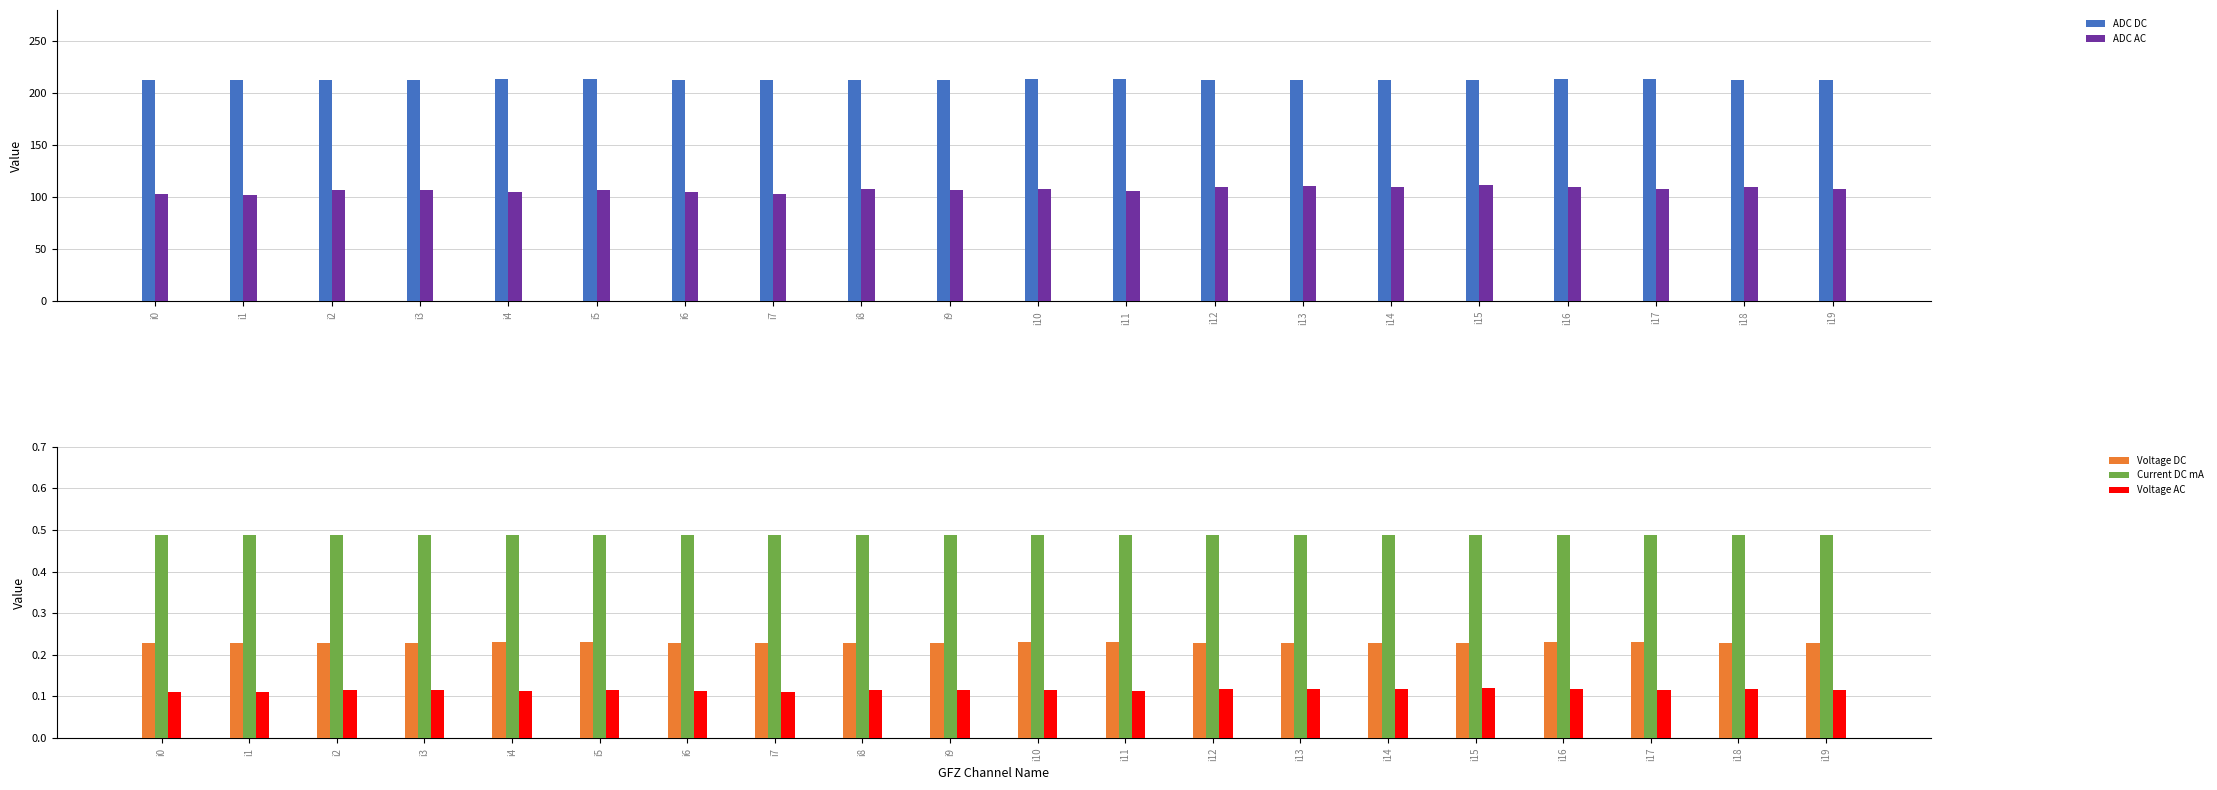

What is the highest value of the Voltage AC series?

0.1